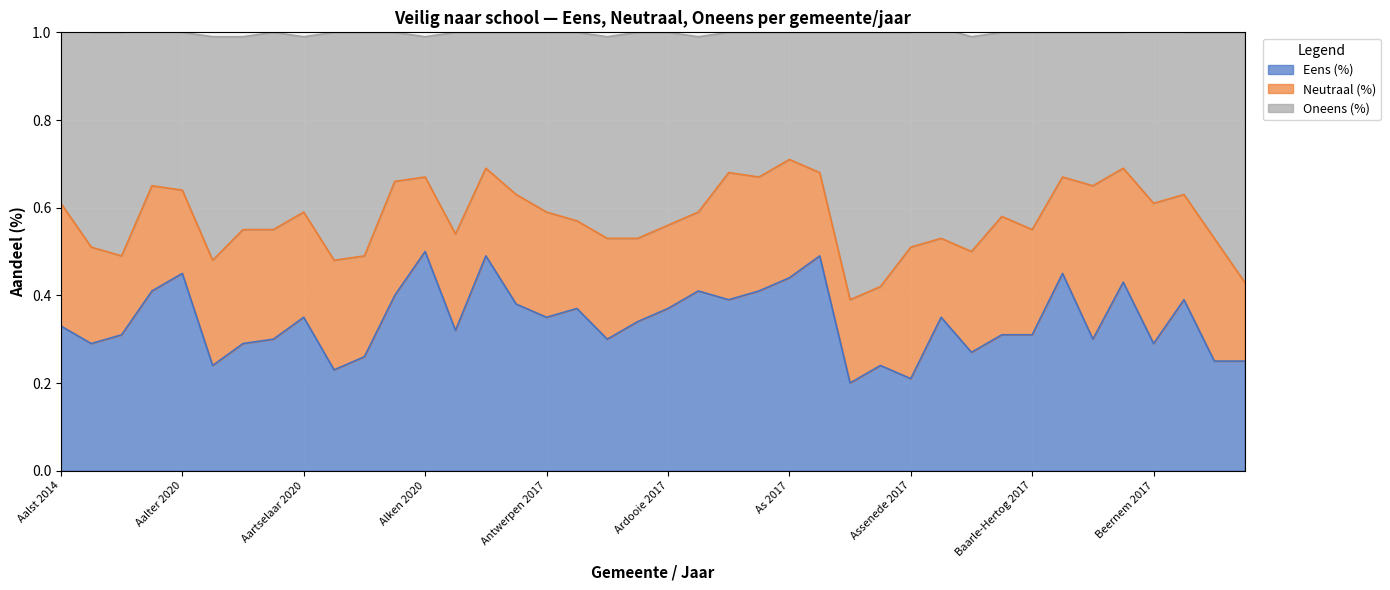

The Eens (%) series shows 0.1 at Assenede 2017. True or false?

False